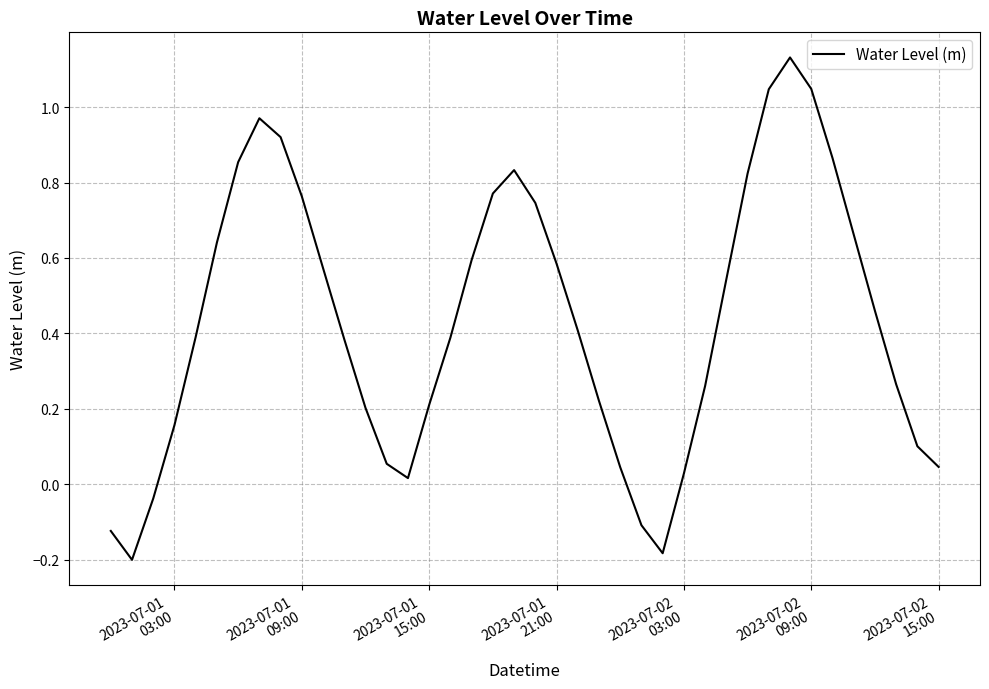

What is the difference between the maximum and minimum values?

1.3